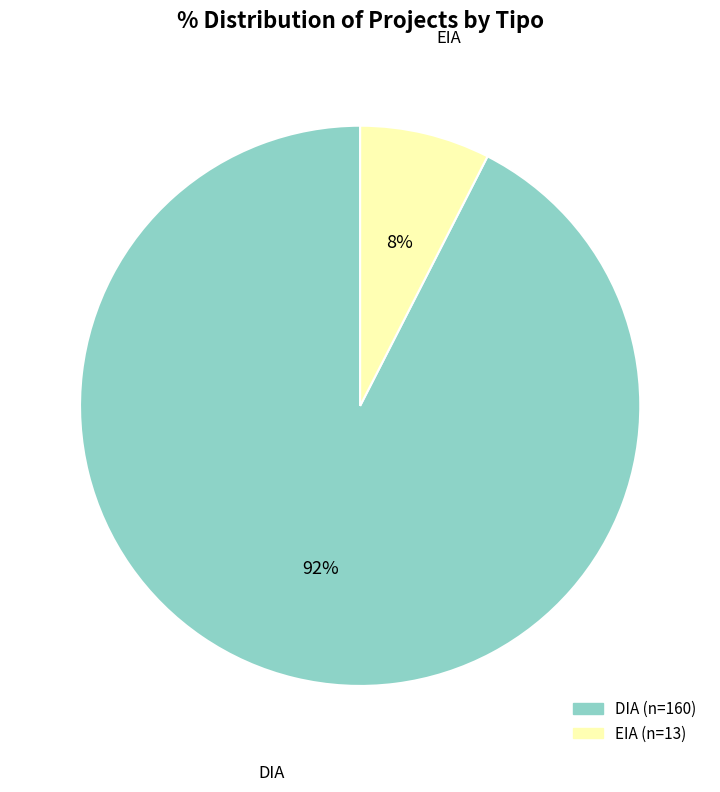

To the nearest percent, what portion does EIA represent?

8%